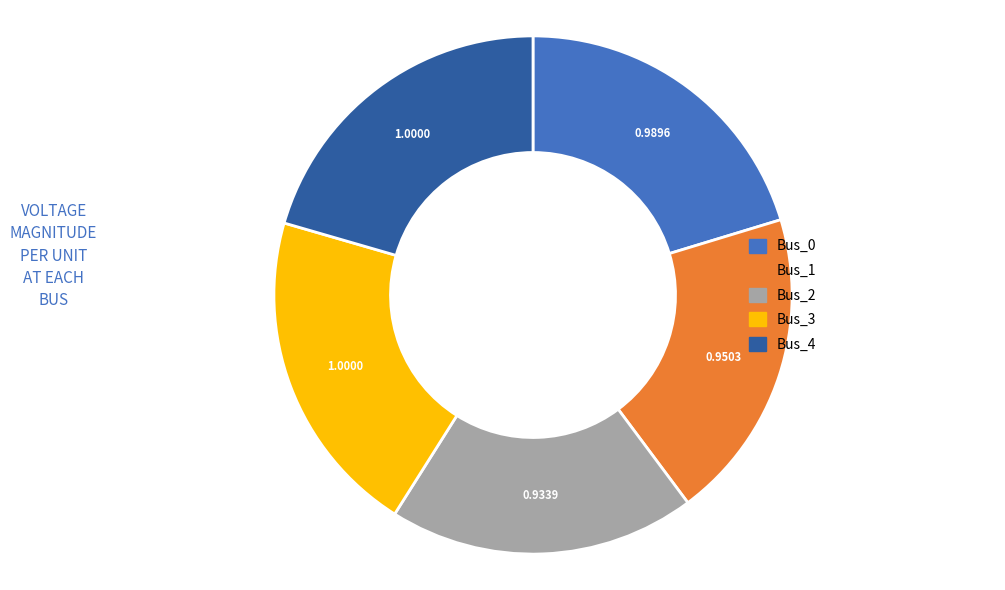

Which has a higher value, Bus_2 or Bus_3?

Bus_3